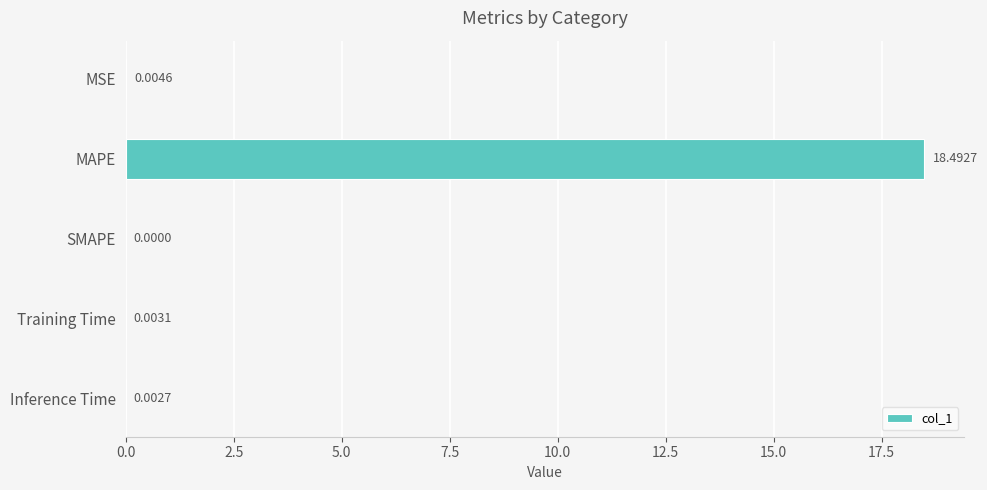

How many values exceed 0?

4